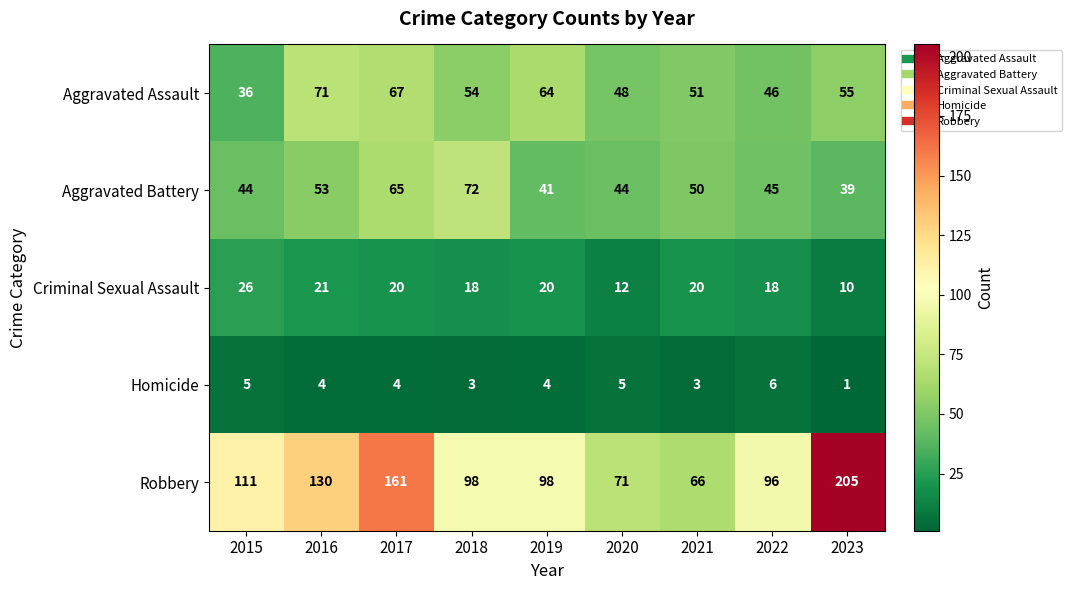

List the series in order of their peak value, lowest first.

Homicide, Criminal Sexual Assault, Aggravated Assault, Aggravated Battery, Robbery